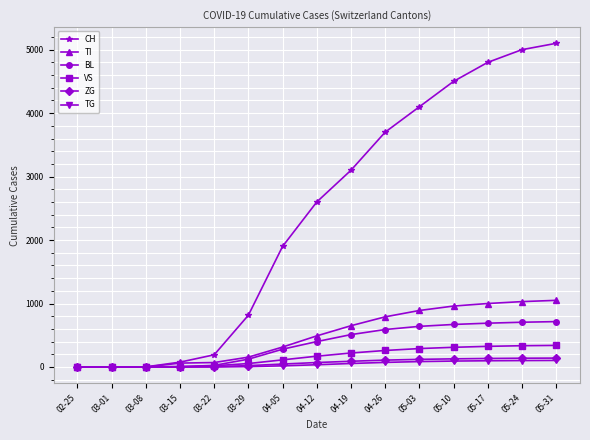

What is the label of the 13th point from the right?

03-08